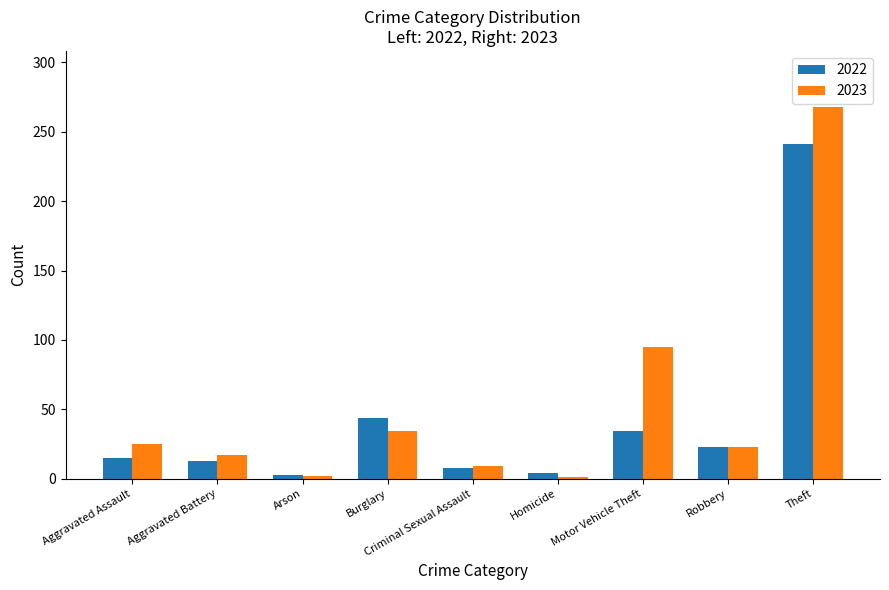

At which label does 2022 reach its peak?

Theft